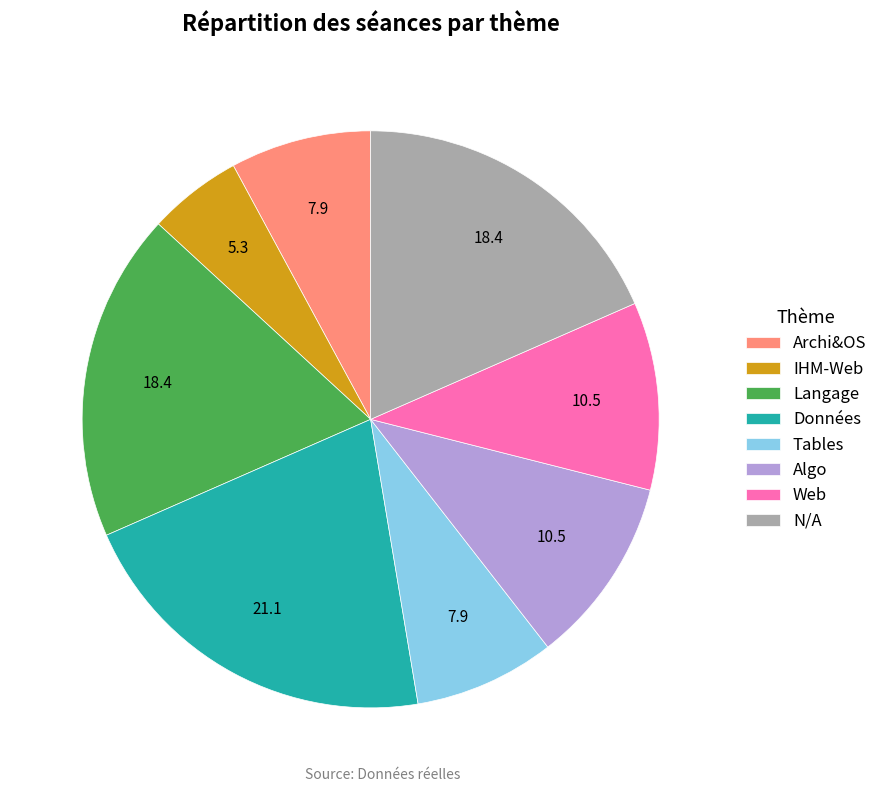

True or false: N/A accounts for 18% of the total.

True